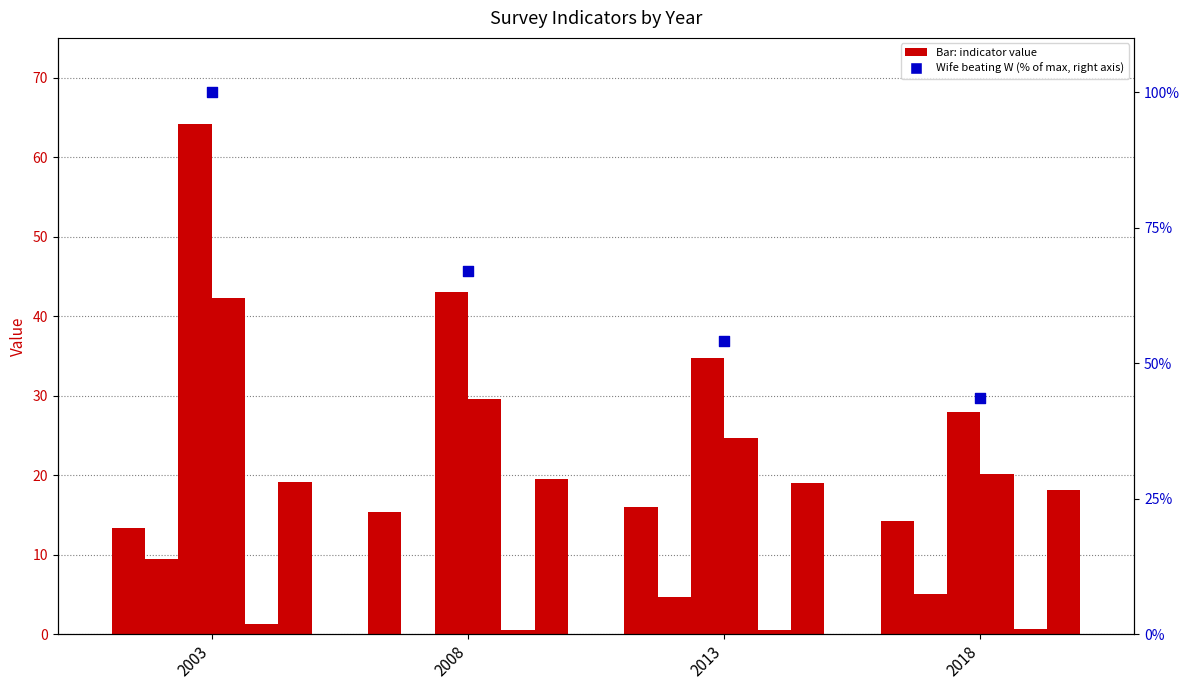

Is the value of Wife.beating.justified.W at 2003 greater than the value of Ever.paid.for.sex at 2003?

Yes